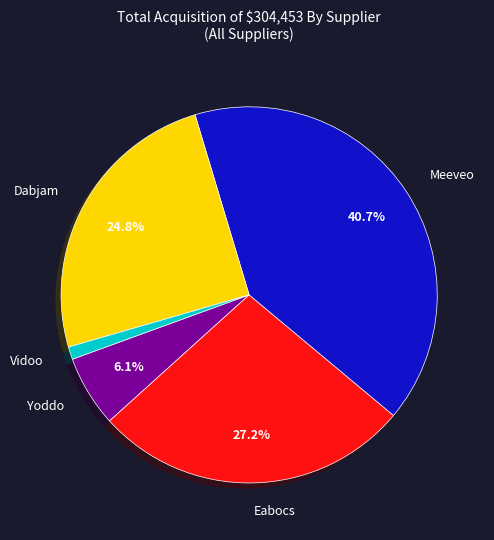

Is there a majority slice in this chart?

No